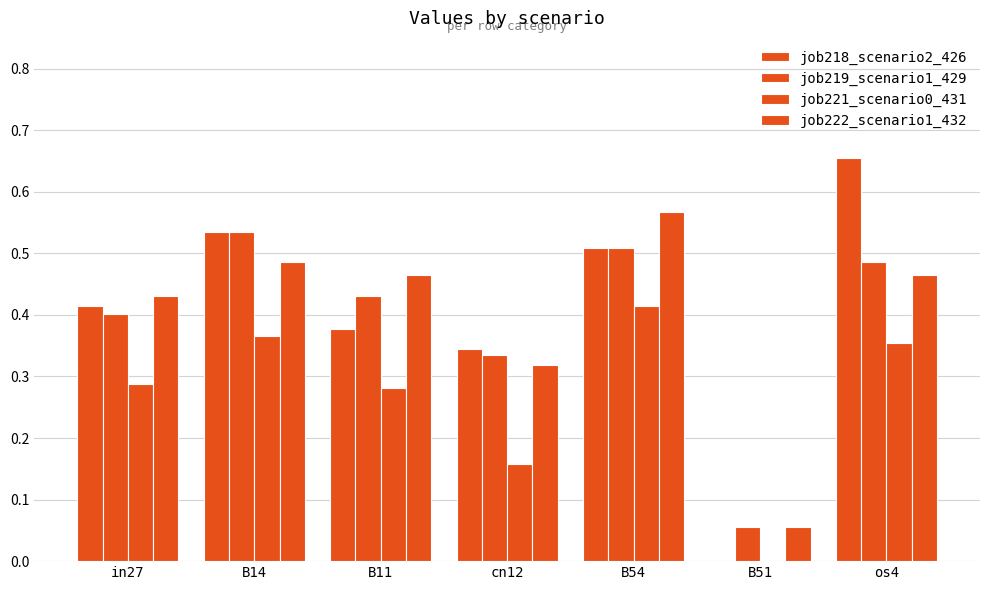

Count the number of data series in this chart.

4